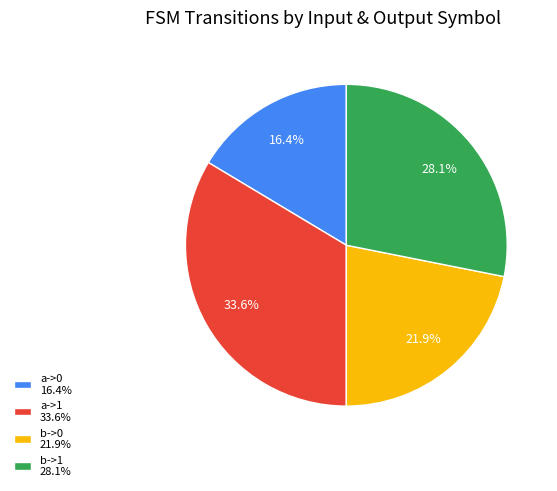

Is there any slice that represents more than half of the pie?

No